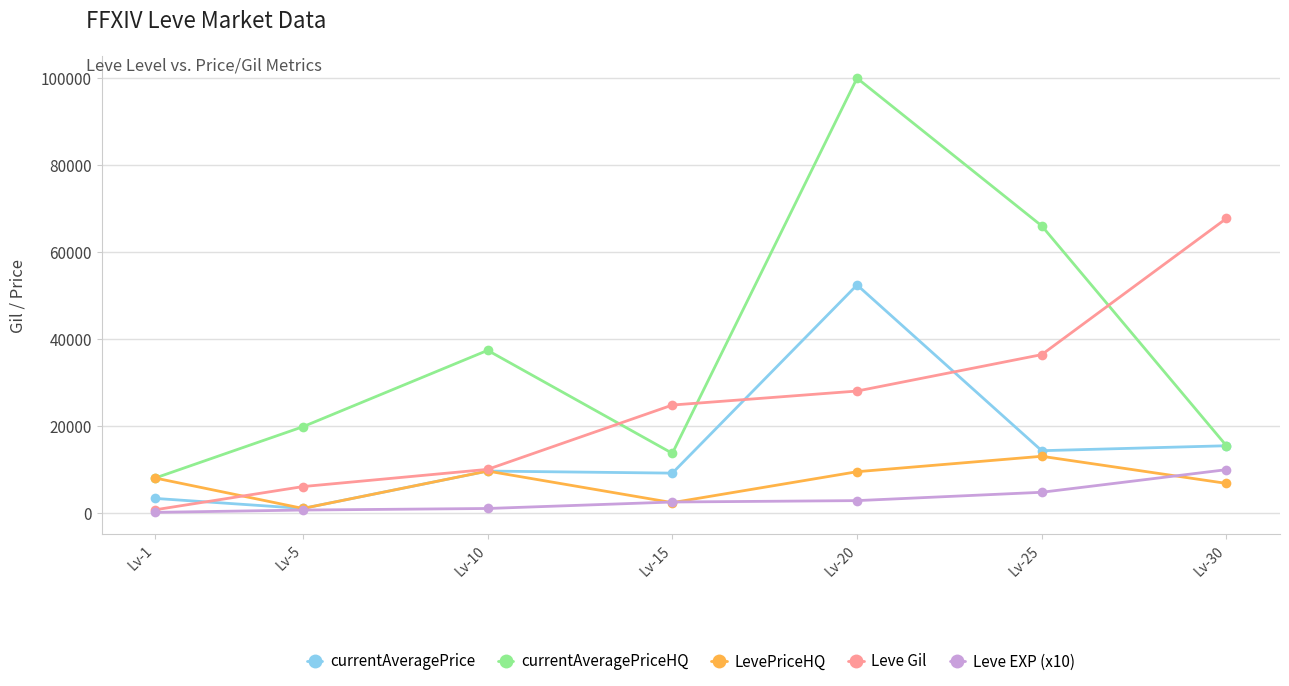

What are all the series names shown in the legend?

currentAveragePrice, currentAveragePriceHQ, LevePriceHQ, Leve Gil, Leve EXP (x10)